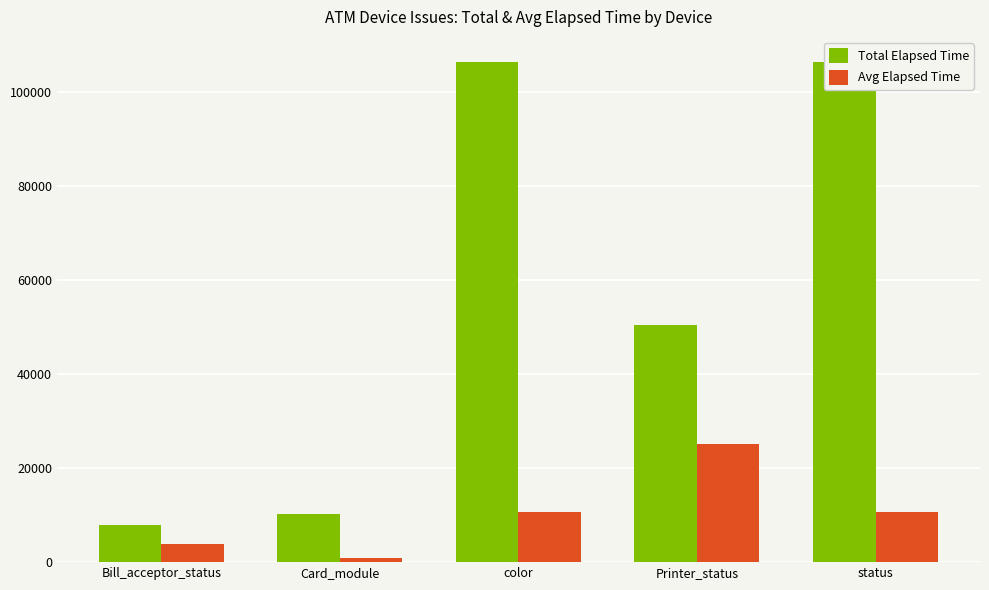

Which category has the highest value across all series?

color